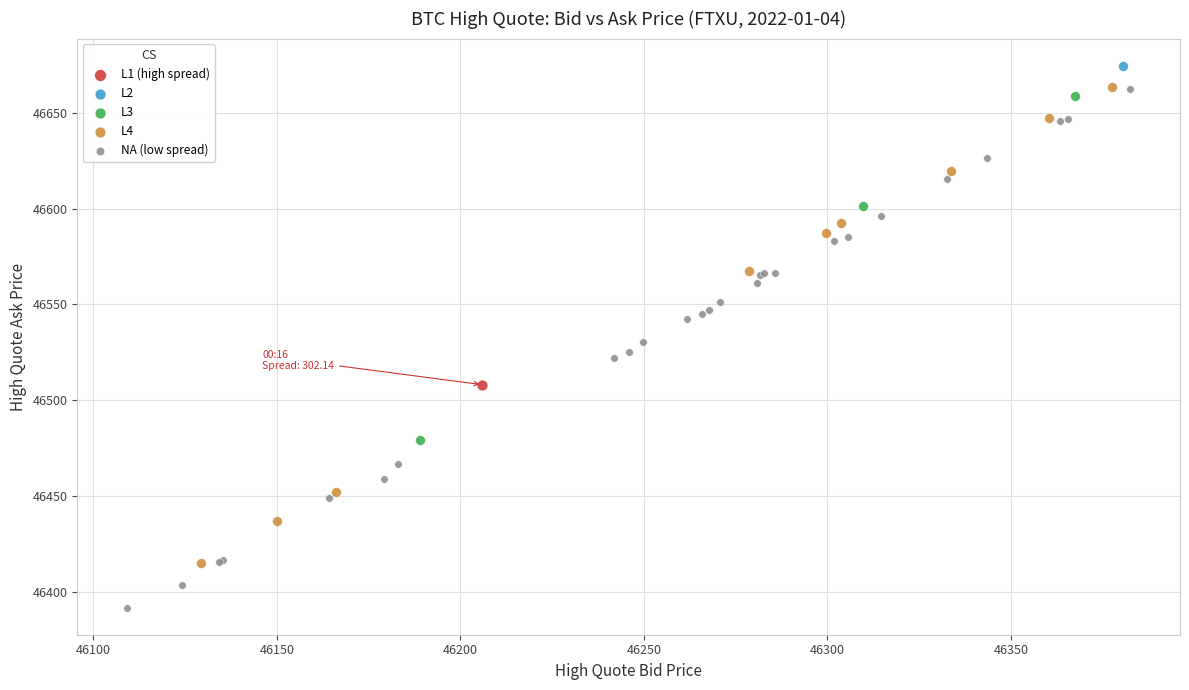

What are all the series names shown in the legend?

L1 (high spread), L2, L3, L4, NA (low spread)